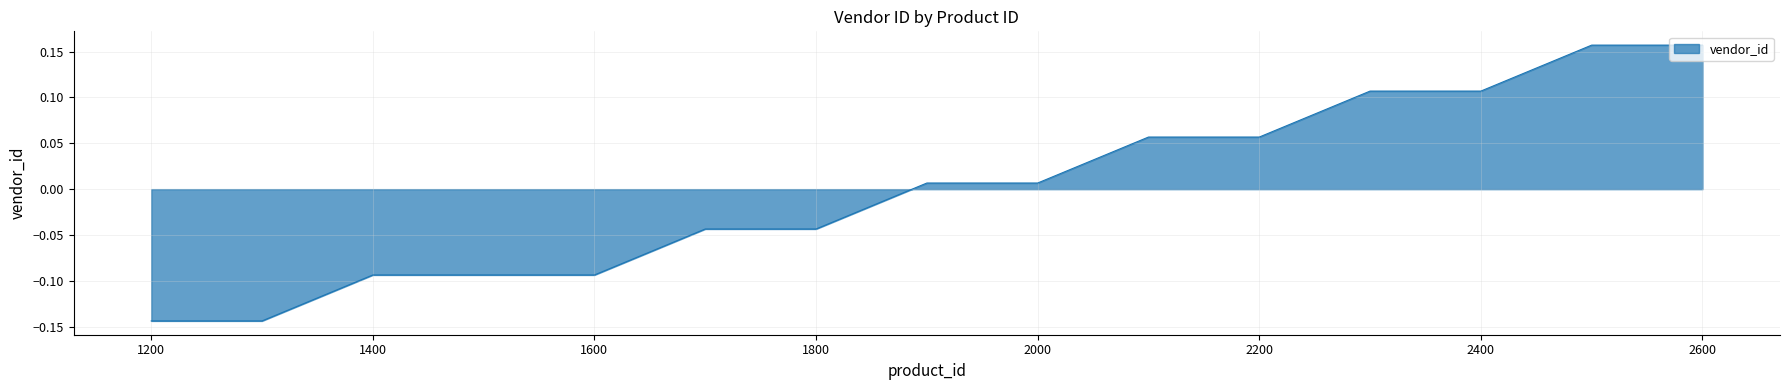

What is the difference between the maximum and minimum values?

0.3